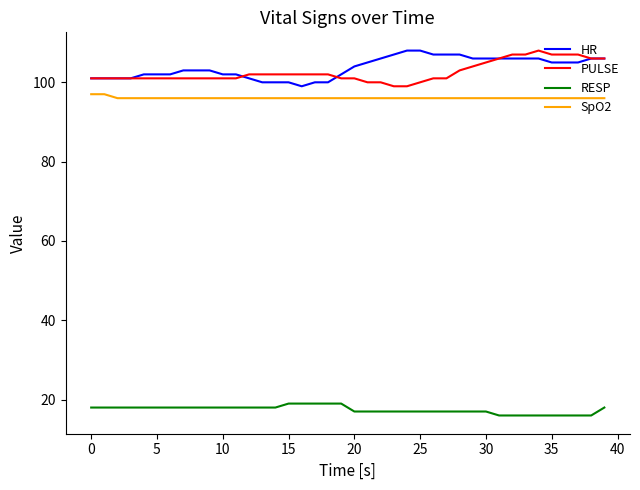

True or false: RESP and PULSE cross at least once.

False